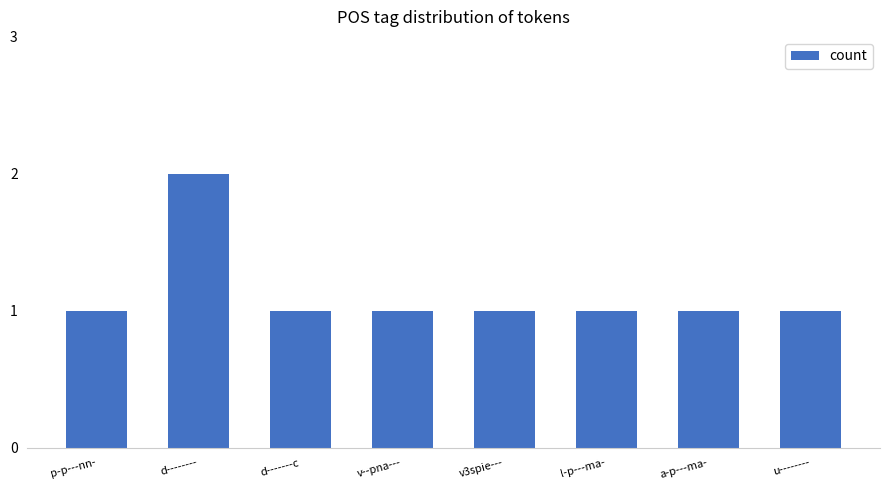

Reading left to right, what are all the values shown in this chart?

p-p---nn-=1	d--------=2	d-------c=1	v--pna---=1	v3spie---=1	l-p---ma-=1	a-p---ma-=1	u--------=1